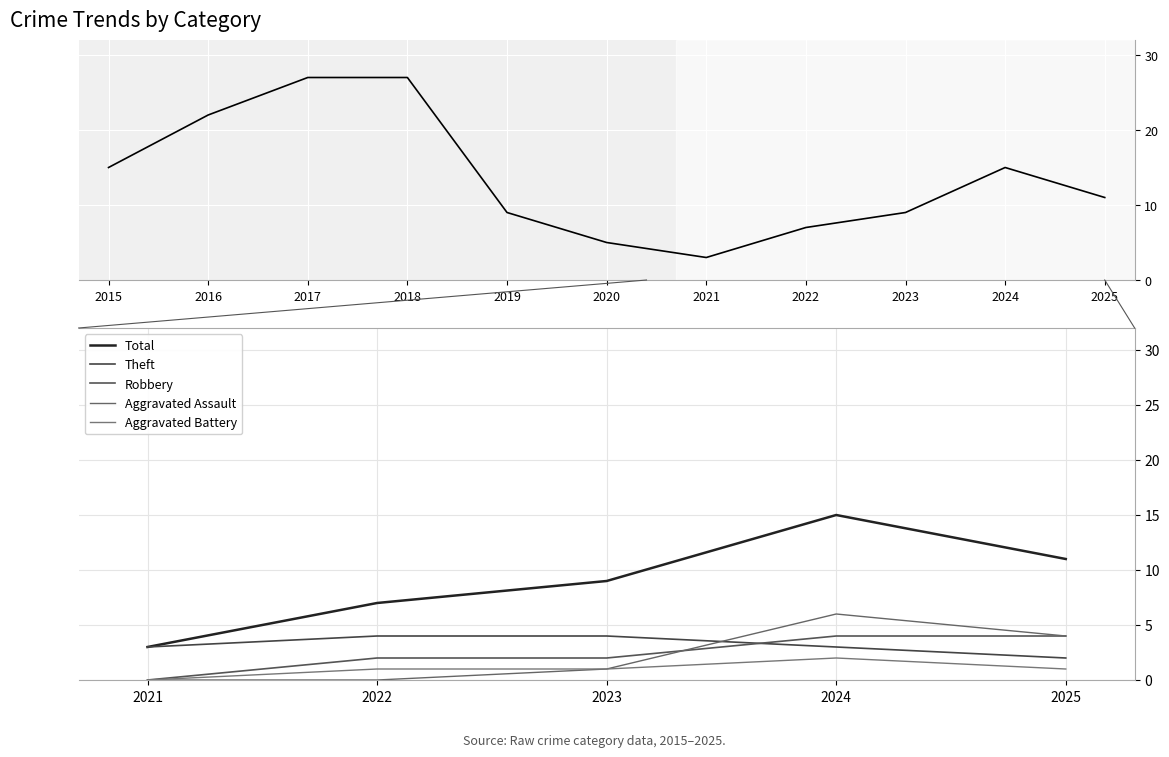

True or false: Aggravated Battery and Total intersect in this chart.

False